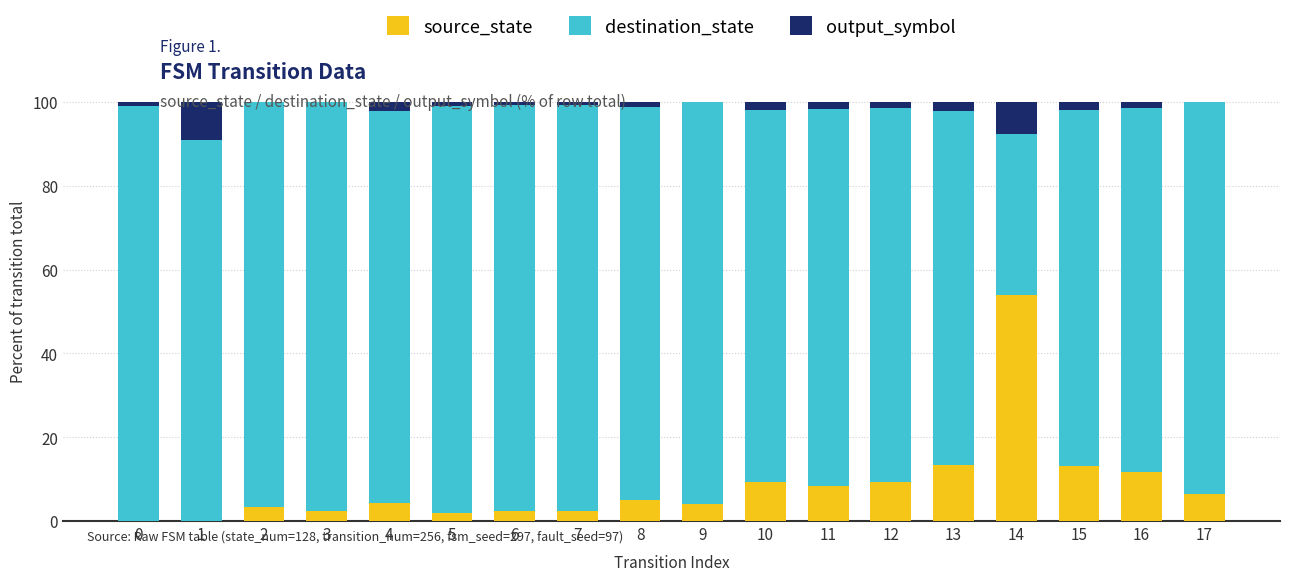

True or false: source_state has a value of 13.3 at 13.

True